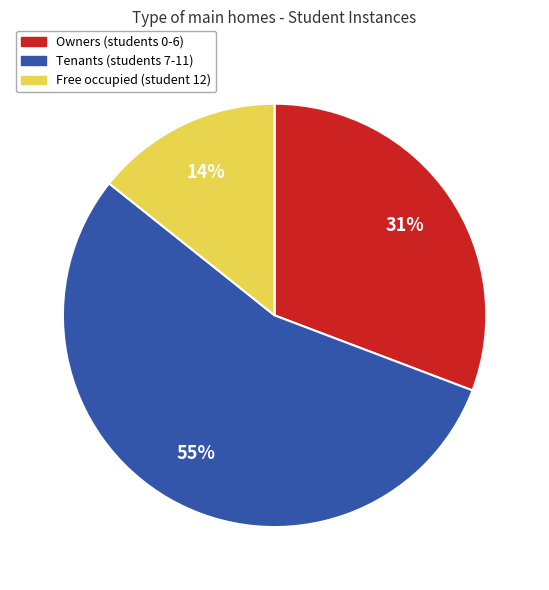

Does any single category account for the majority?

Yes